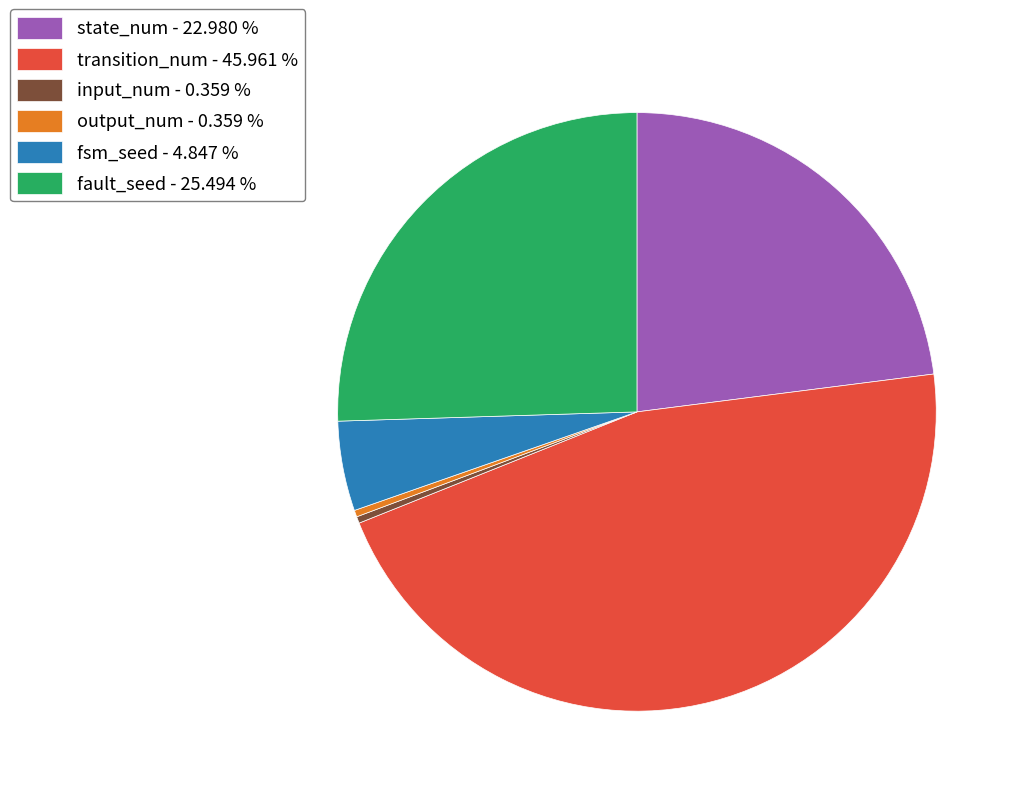

Between input_num - 0.359 % and state_num - 22.980 %, which is larger?

state_num - 22.980 %